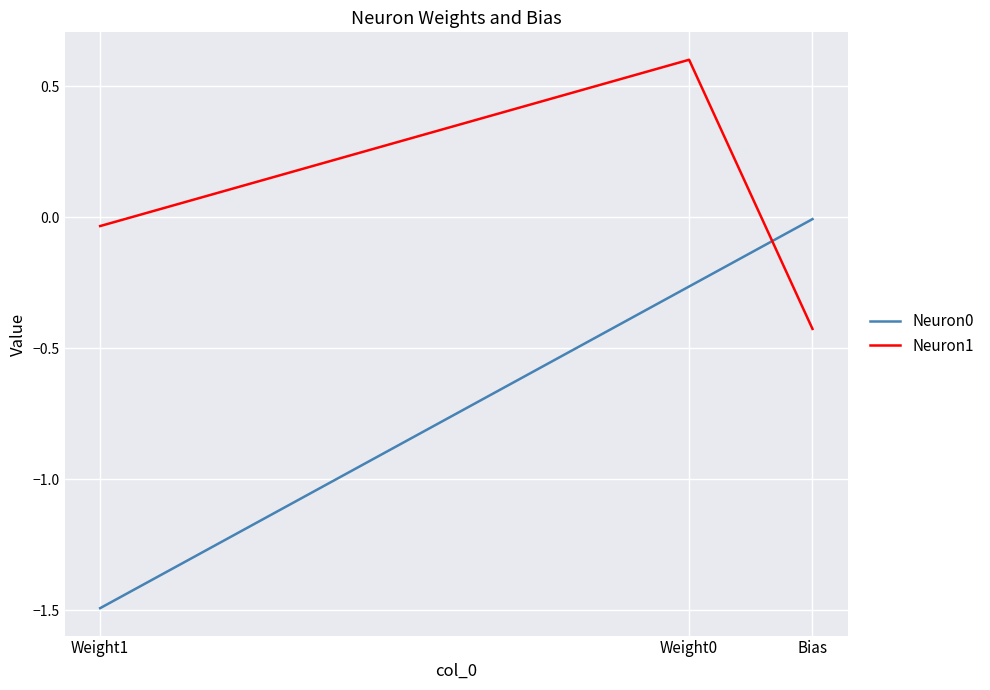

The value of Neuron1 at Bias is -0.4. True or false?

True